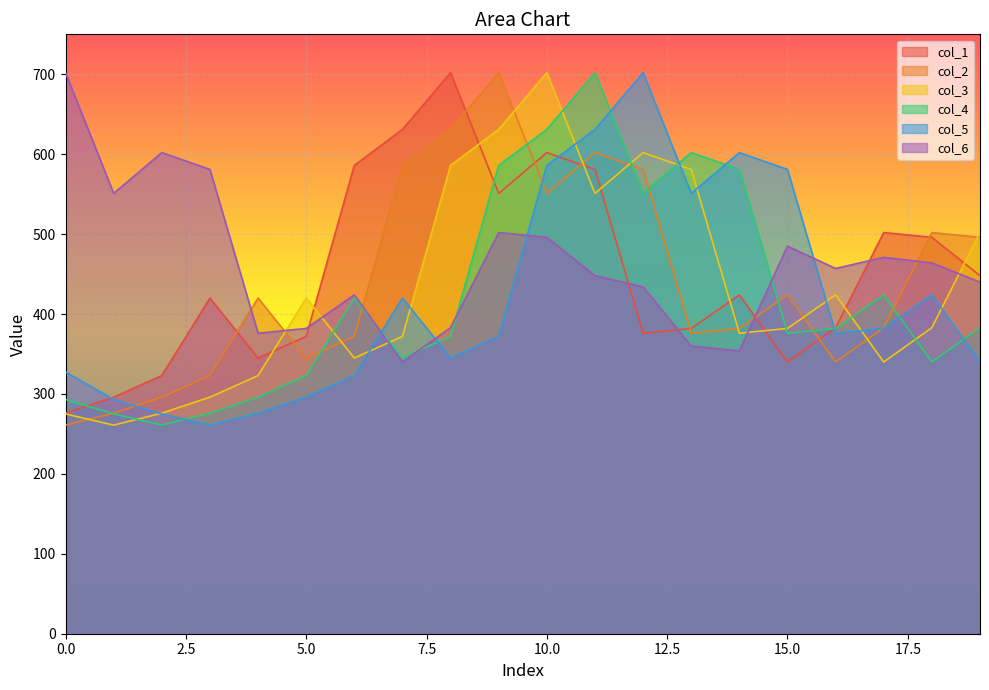

At which label does col_1 first exceed 424?

6